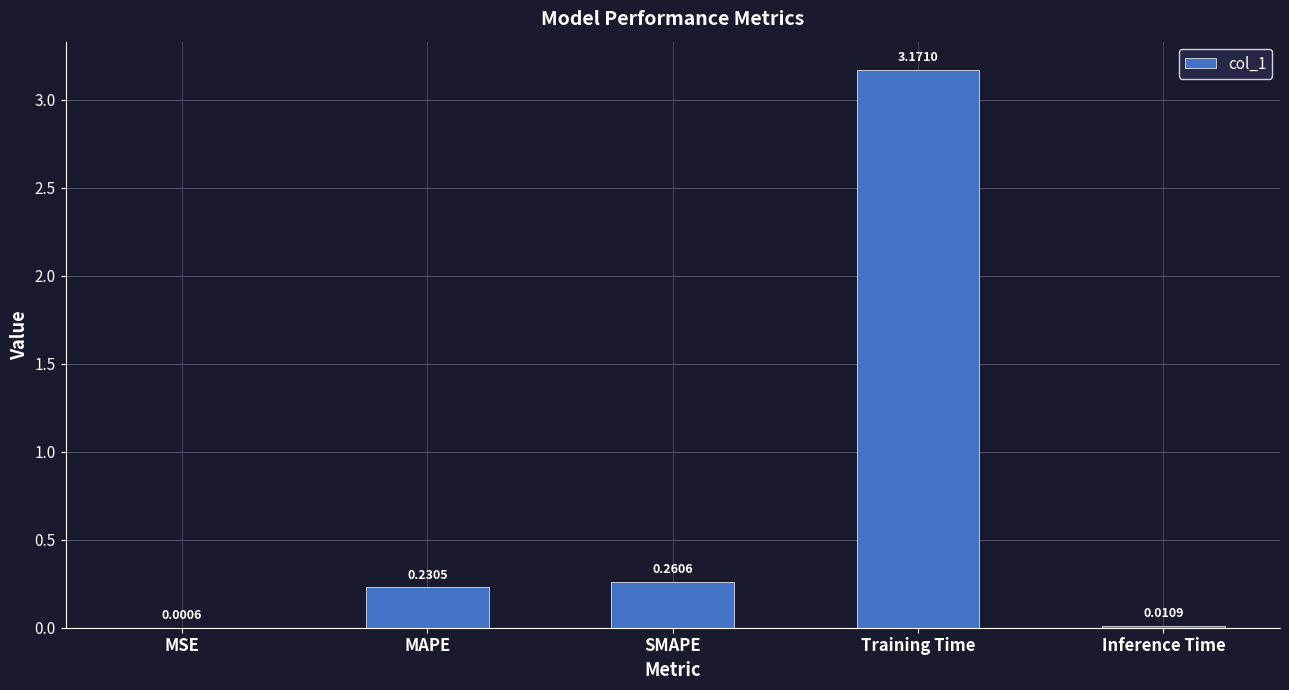

Which label corresponds to the largest value in the chart?

Training Time